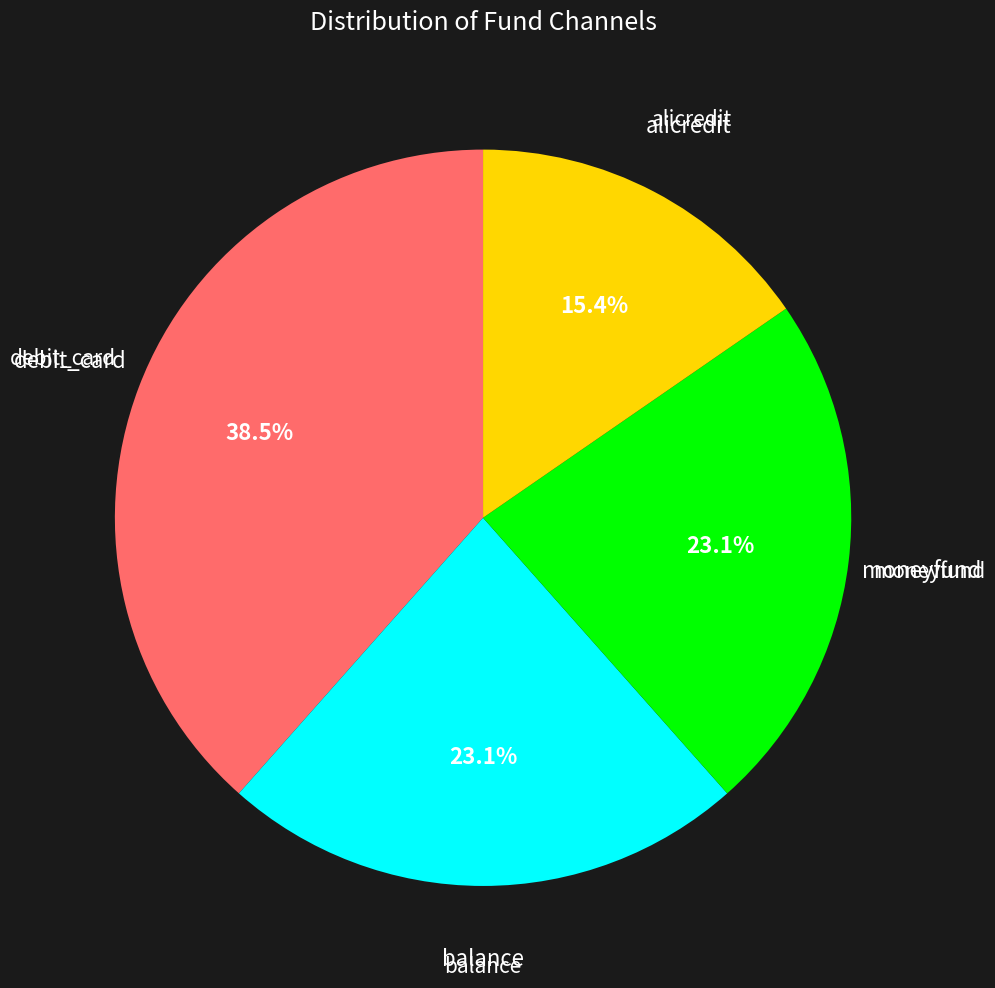

Is there a majority slice in this chart?

No